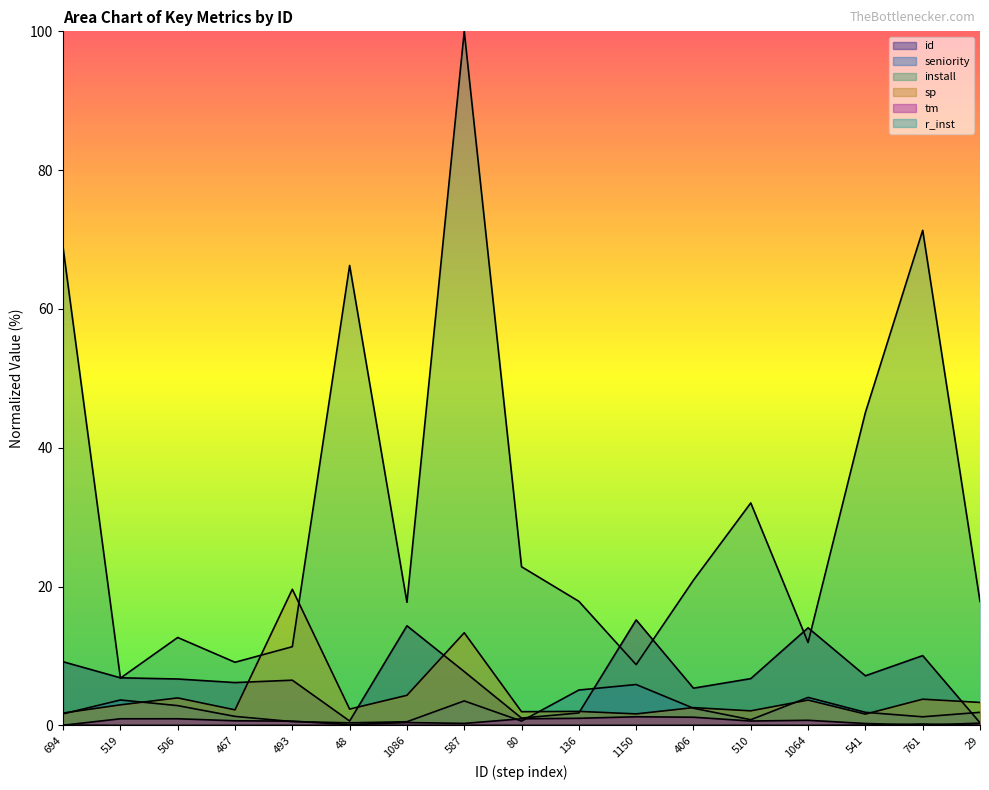

Reading left to right, what are all the values shown in this chart?

id: 694=9.2	519=6.9	506=6.7	467=6.2	493=6.5	48=0.6	1086=14.4	587=7.8	80=1.1	136=1.8	1150=15.2	406=5.4	510=6.7	1064=14.1	541=7.1	761=10.1	29=0.4
seniority: 694=1.7	519=3.7	506=2.8	467=1.3	493=0.5	48=0.4	1086=0.5	587=3.5	80=0.6	136=5.1	1150=5.9	406=2.5	510=0.8	1064=4.0	541=1.9	761=1.2	29=1.9
install: 694=68.8	519=6.8	506=12.7	467=9.1	493=11.3	48=66.3	1086=17.7	587=100.0	80=22.9	136=17.9	1150=8.8	406=20.9	510=32.1	1064=11.9	541=45.1	761=71.3	29=17.9
sp: 694=1.8	519=3.0	506=4.0	467=2.2	493=19.6	48=2.3	1086=4.3	587=13.3	80=2.0	136=2.0	1150=1.7	406=2.6	510=2.1	1064=3.6	541=1.6	761=3.8	29=3.3
tm: 694=0.0	519=1.0	506=1.0	467=0.7	493=0.6	48=0.1	1086=0.4	587=0.3	80=0.9	136=1.0	1150=1.2	406=1.2	510=0.6	1064=0.7	541=0.3	761=0.0	29=0.3
r_inst: 694=0.1	519=0.0	506=0.0	467=0.0	493=0.0	48=0.0	1086=0.0	587=0.0	80=0.0	136=0.0	1150=0.0	406=0.0	510=0.0	1064=0.0	541=0.0	761=0.2	29=0.0